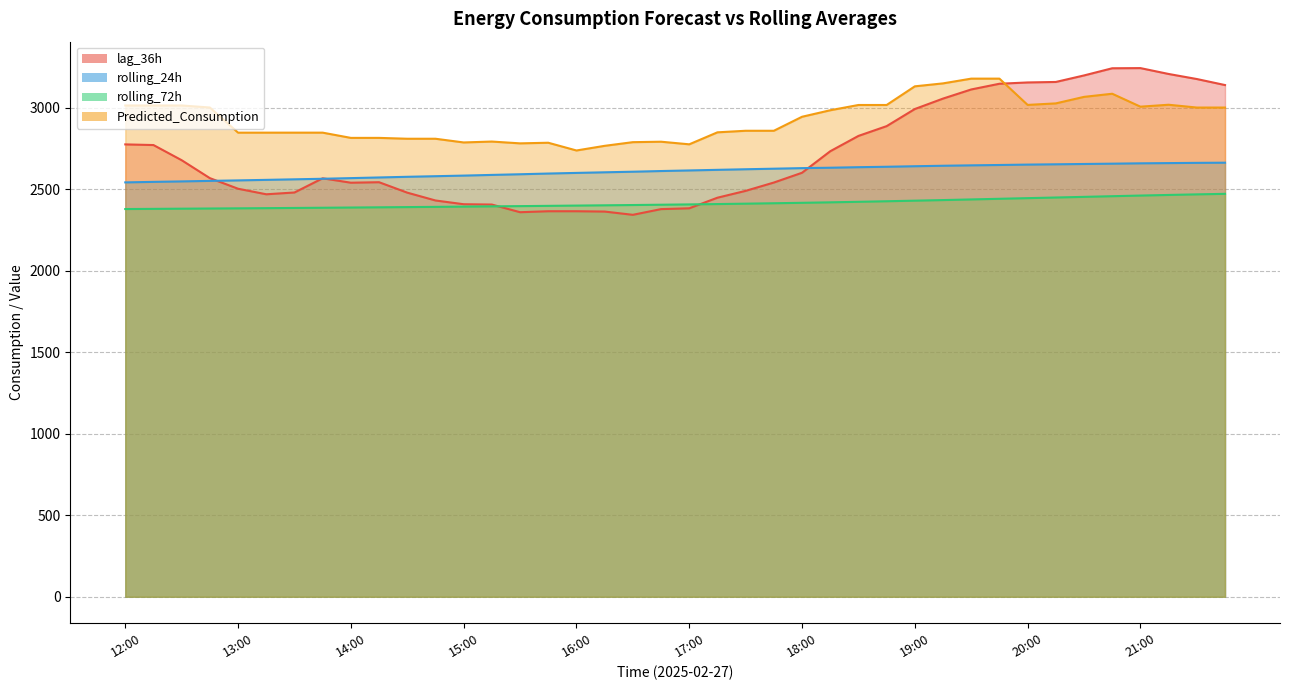

At which label does lag_36h first exceed 2568?

12:00